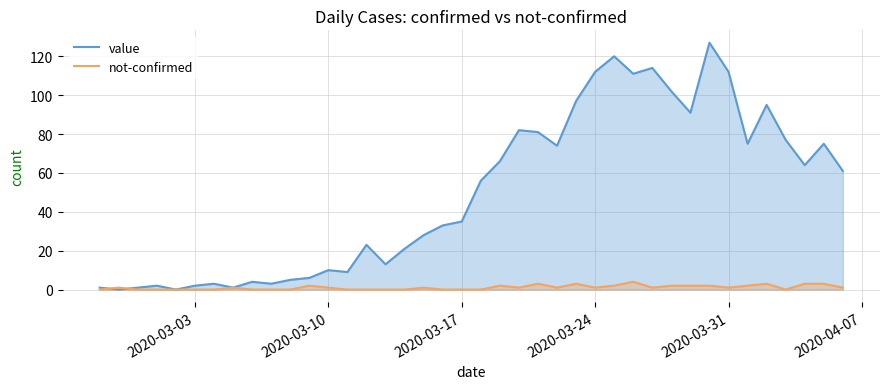

Rank the series at 2020-03-17 from lowest to highest value.

not-confirmed, value